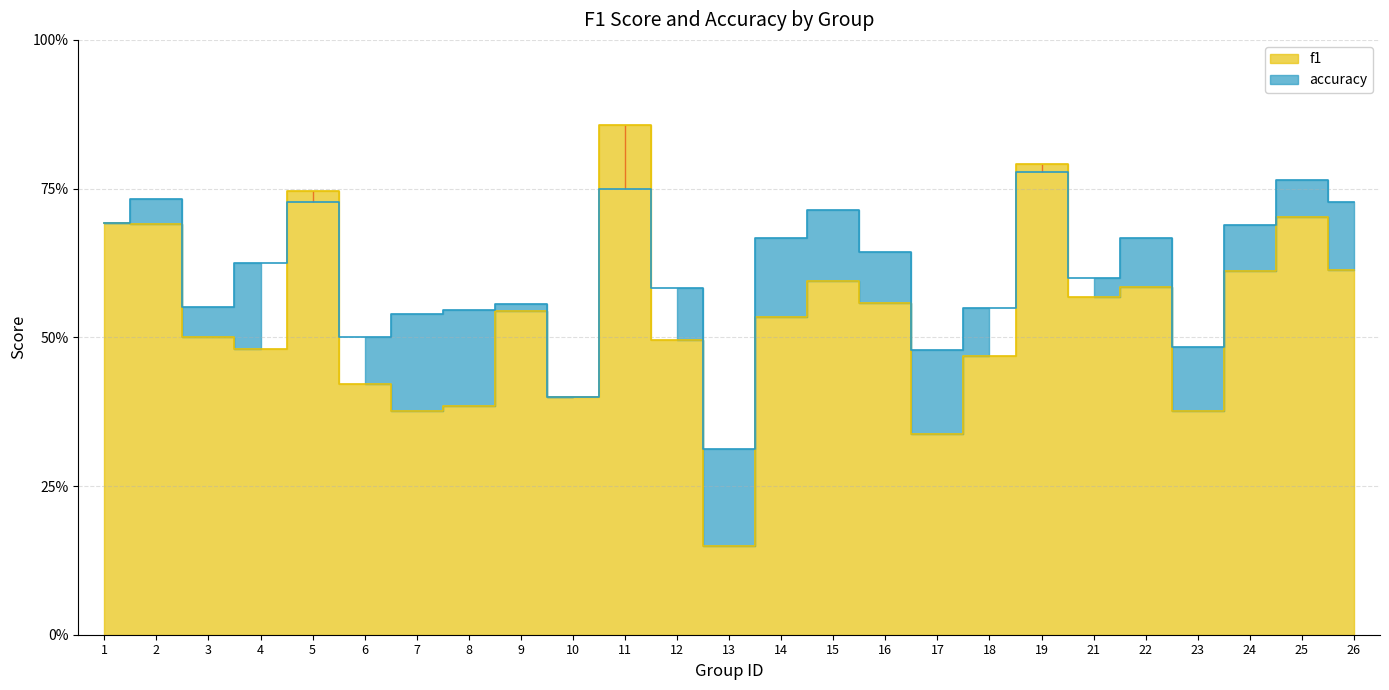

What is the sum of the accuracy values at 5 and 25?

1.5